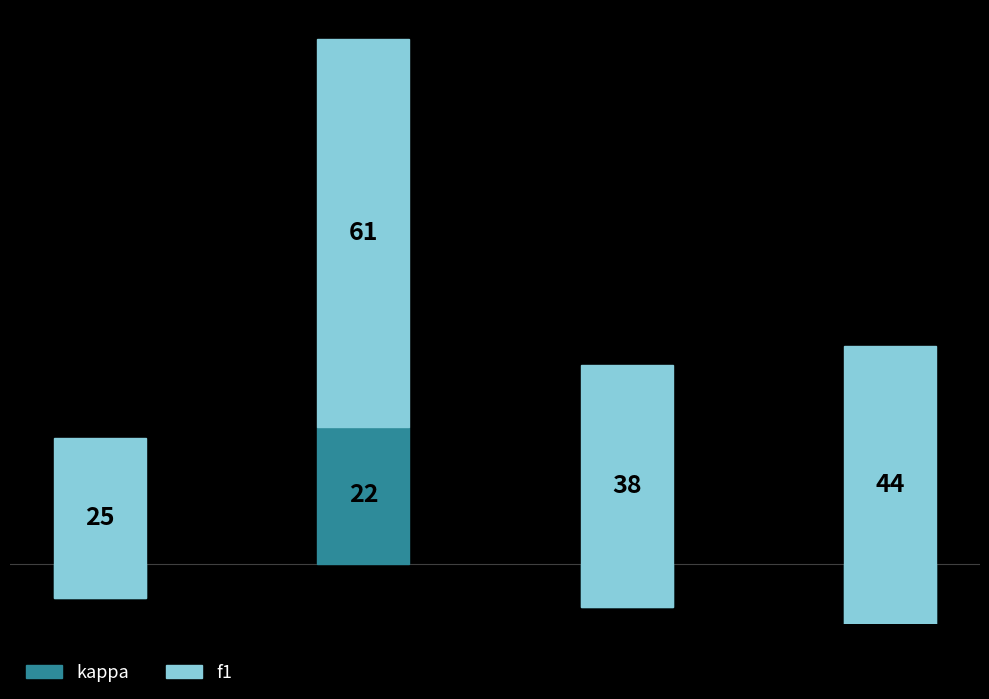

What is the sum of the kappa values at 1 and 4?

-0.1